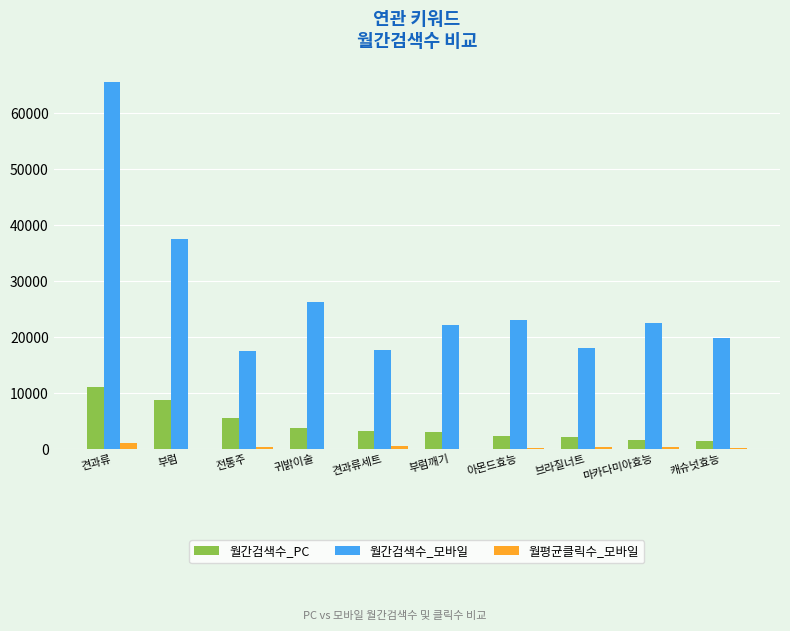

Which series changed the most between 견과류 and 부럼깨기?

월간검색수_모바일